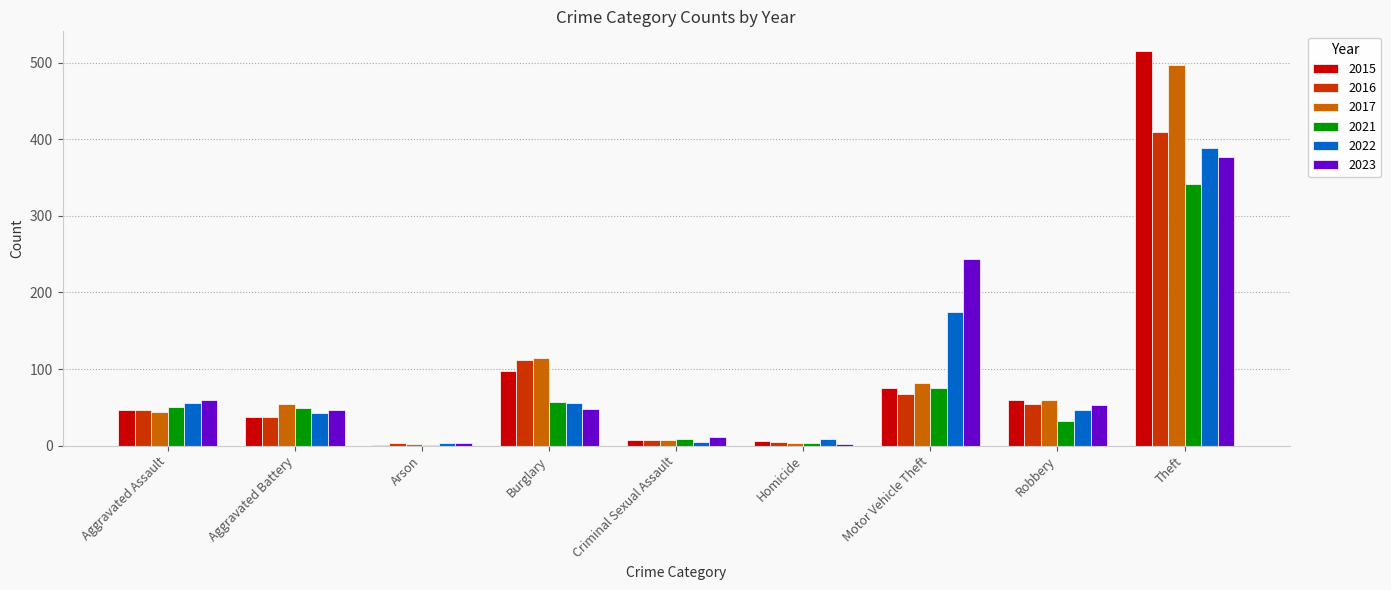

What is the sum of the 2023 values at Burglary and Theft?

425